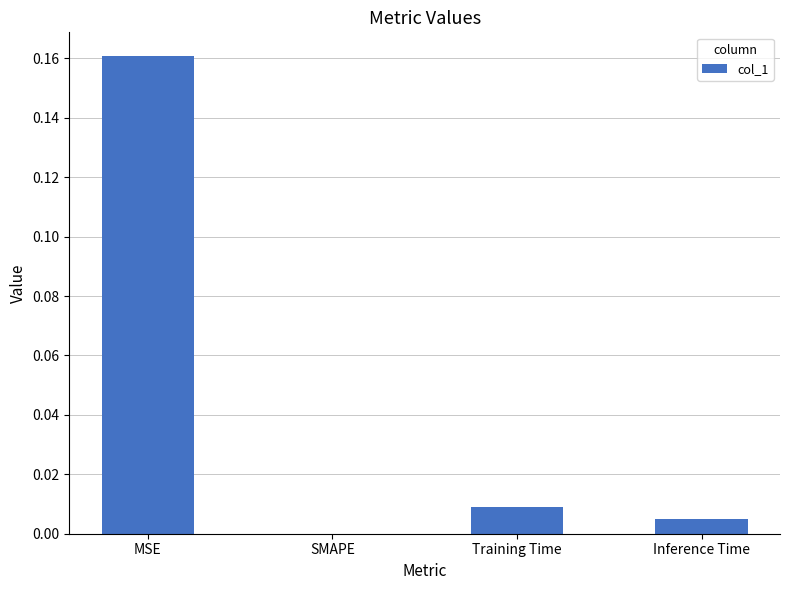

Which has a higher value, MSE or Inference Time?

MSE